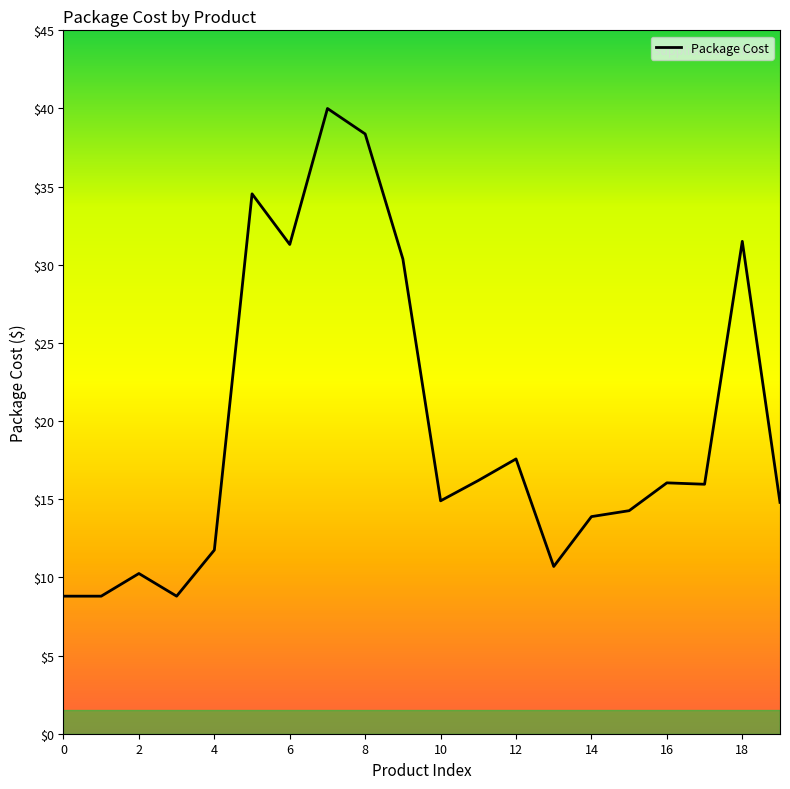

What is the difference between the maximum and minimum values?

31.2